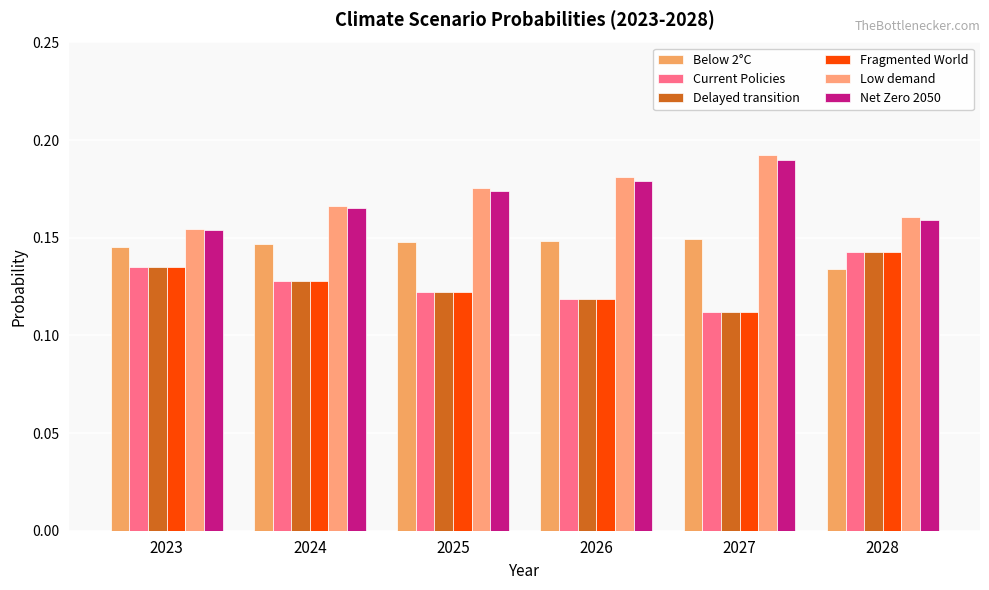

Where is Delayed transition nearest to the value 0?

2027